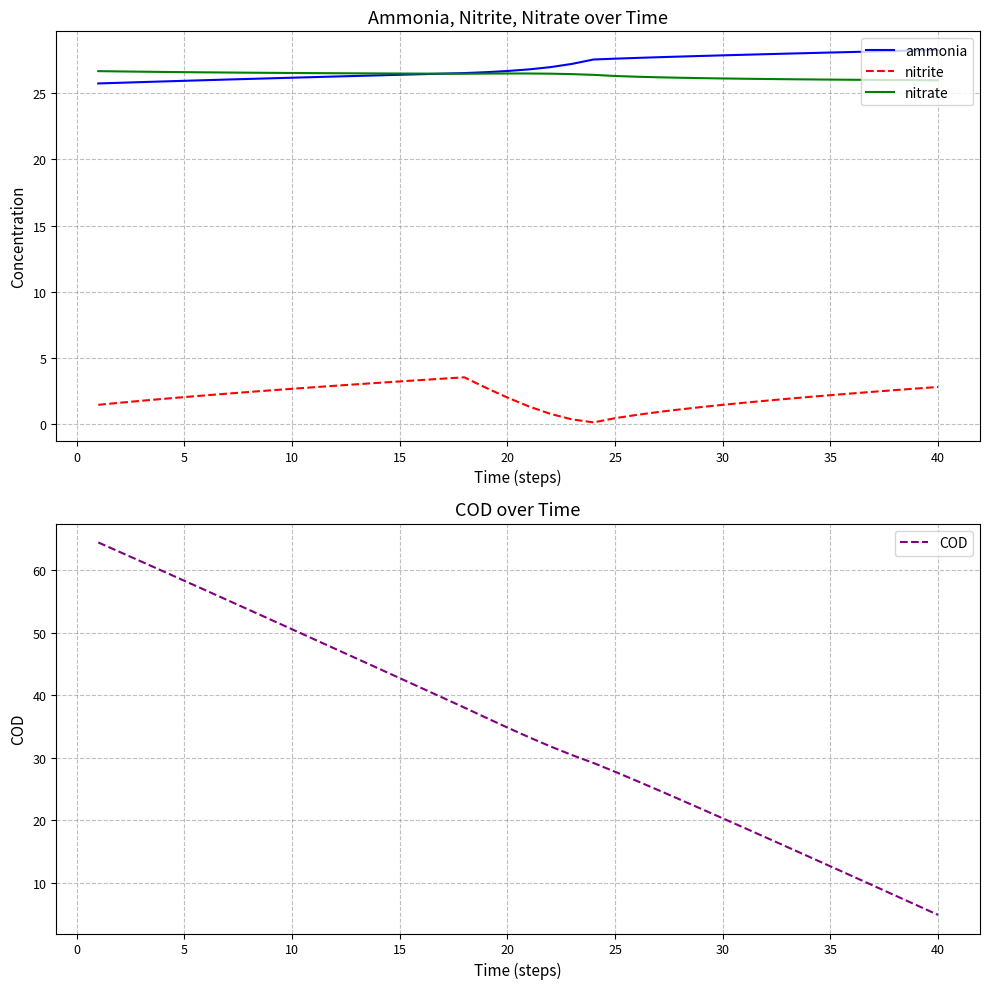

True or false: nitrite and ammonia cross at least once.

False